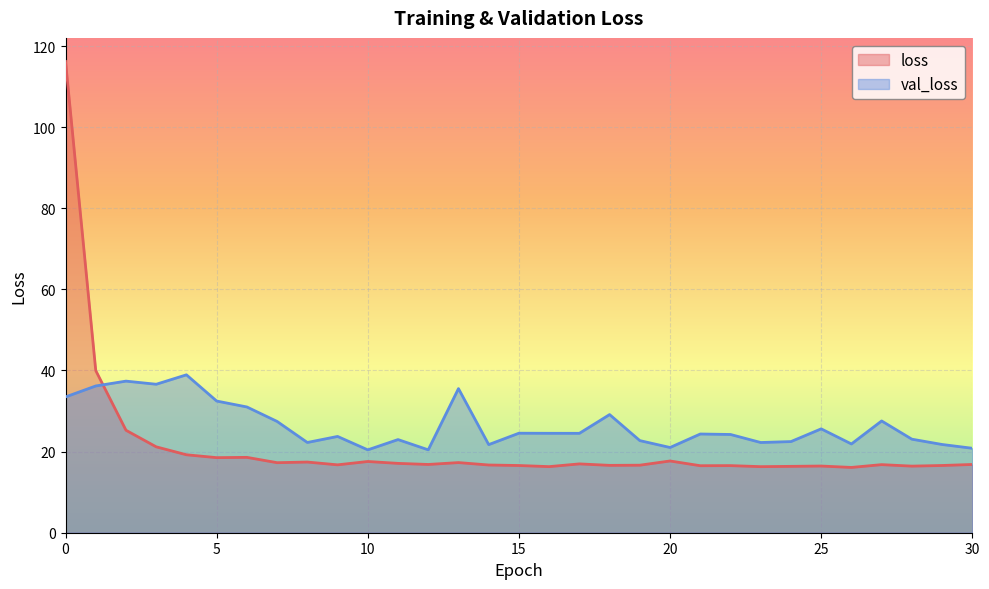

How many lines are shown in the chart?

2